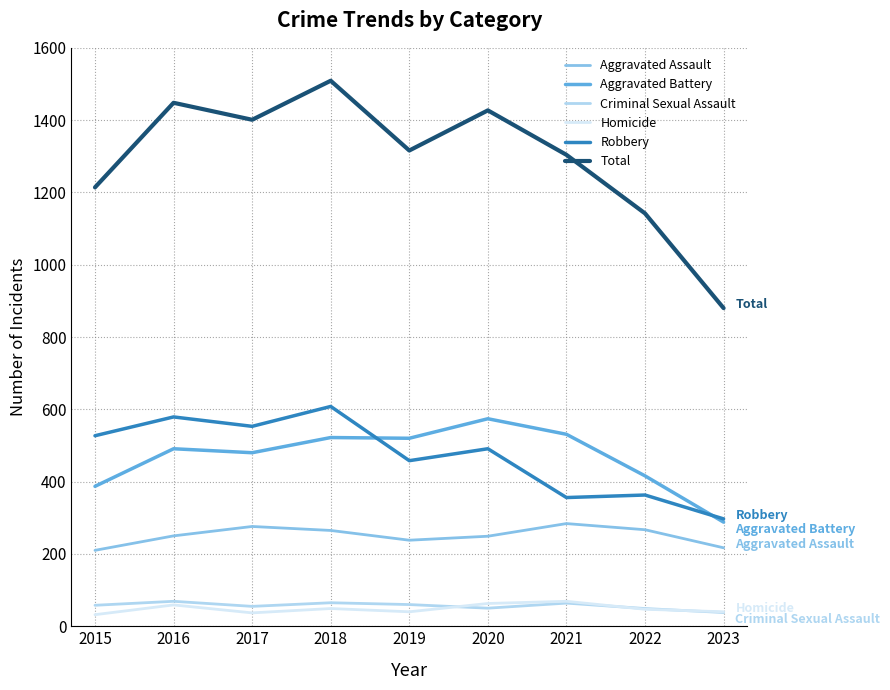

Which series has the largest range (max minus min)?

Total